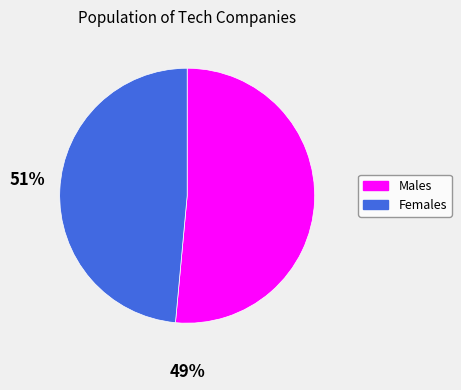

Is there a majority slice in this chart?

Yes